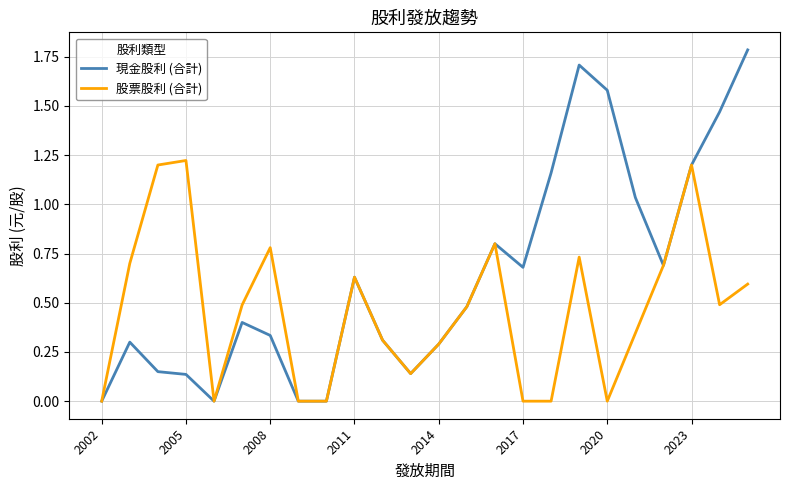

Which series has the largest total across all categories?

現金股利 (合計)